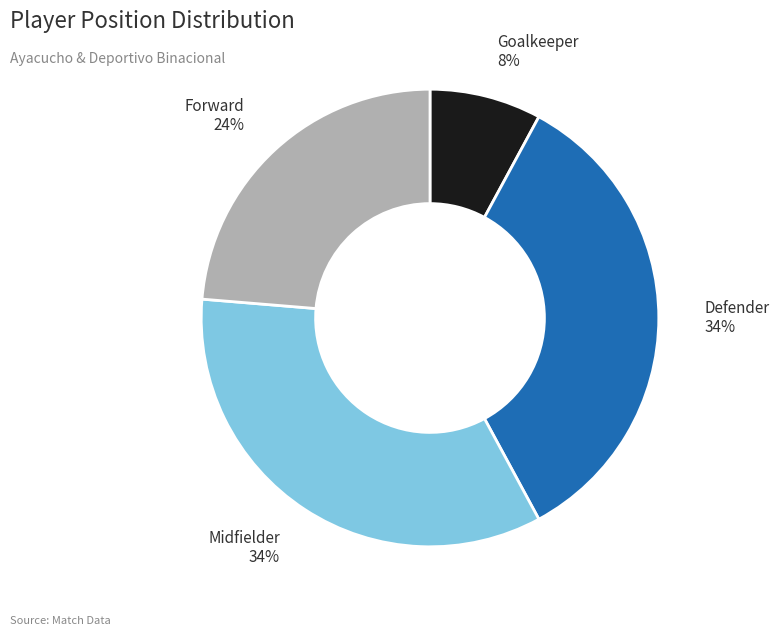

To the nearest percent, what is the difference between the largest and smallest slice percentages?

26%